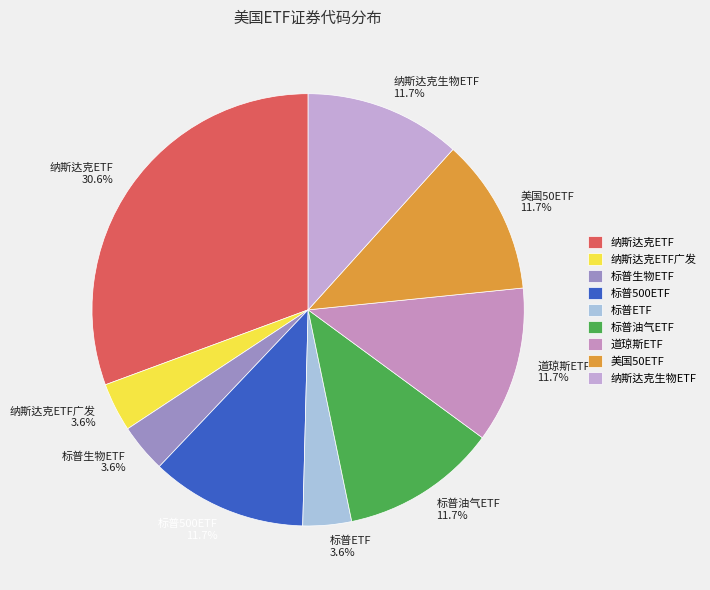

What is the total percentage of 标普500ETF and 道琼斯ETF?

23.4%